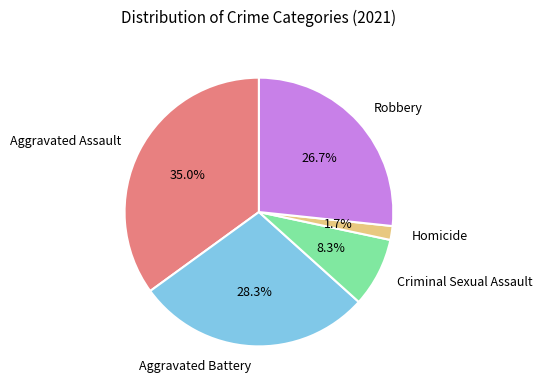

Which has a higher value, Robbery or Homicide?

Robbery